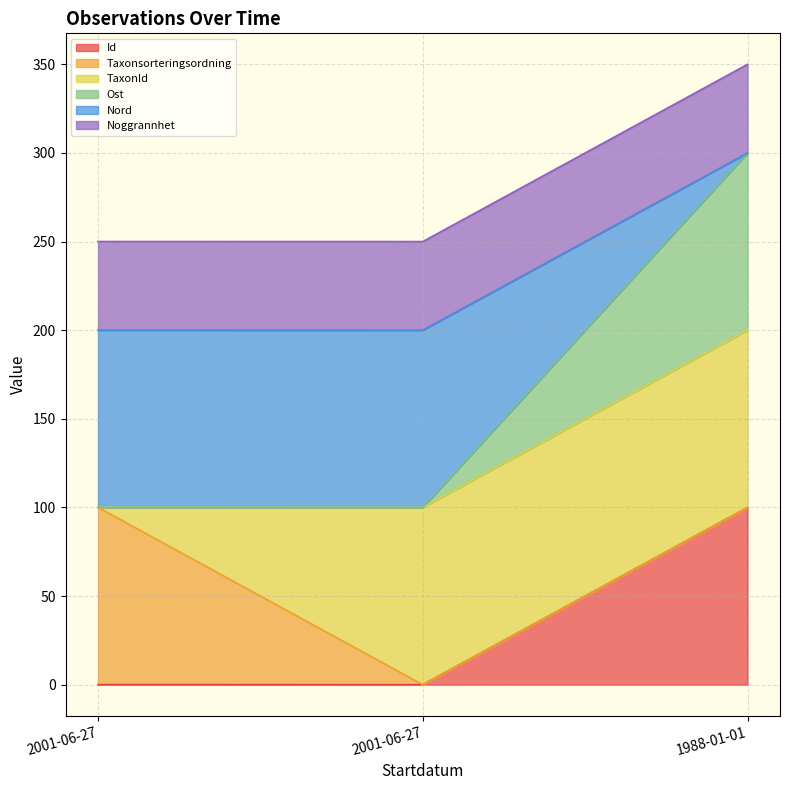

What is the label of the 2nd point from the right?

2001-06-27